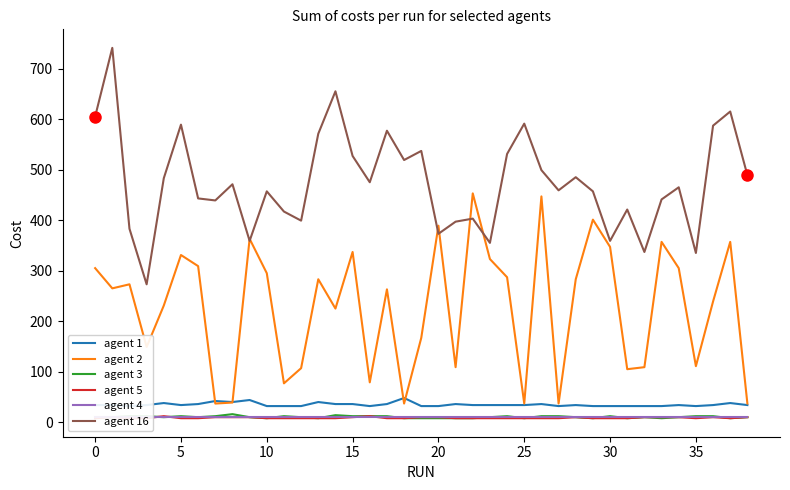

What is the minimum value for agent 16?

273